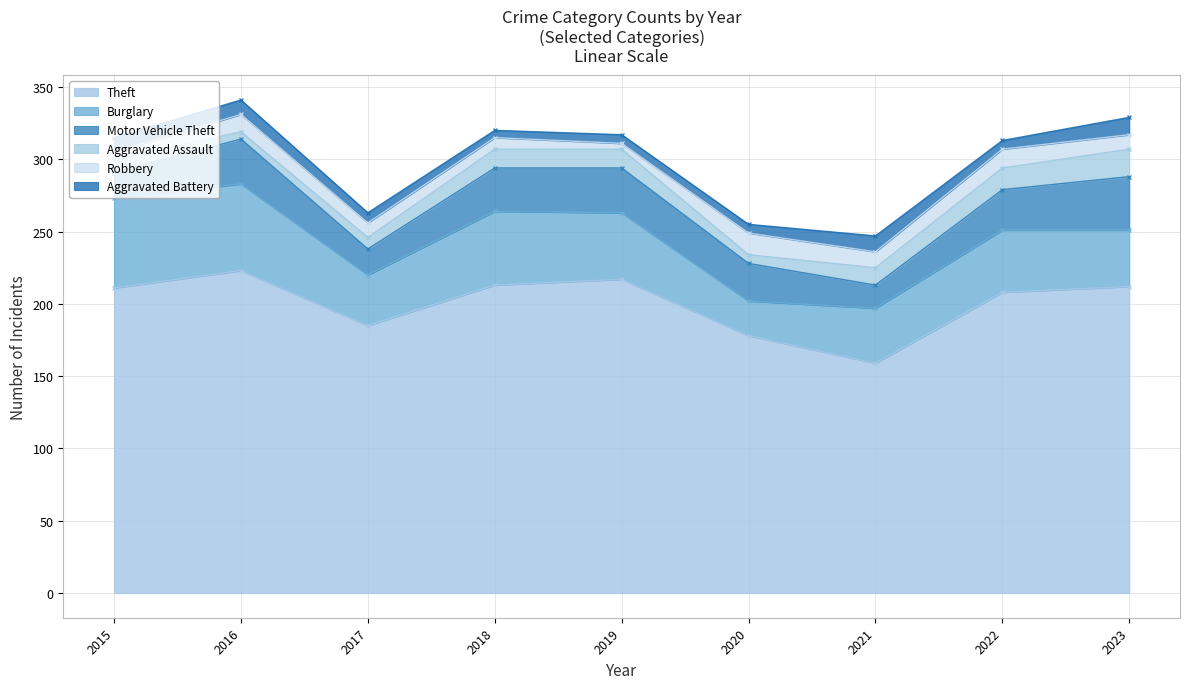

At which category does Theft reach its first local valley?

2017